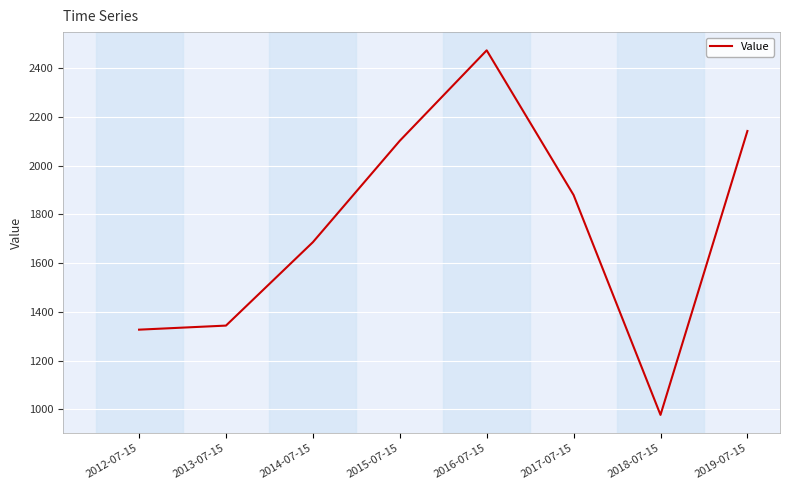

Which label corresponds to the smallest value in the chart?

2018-07-15